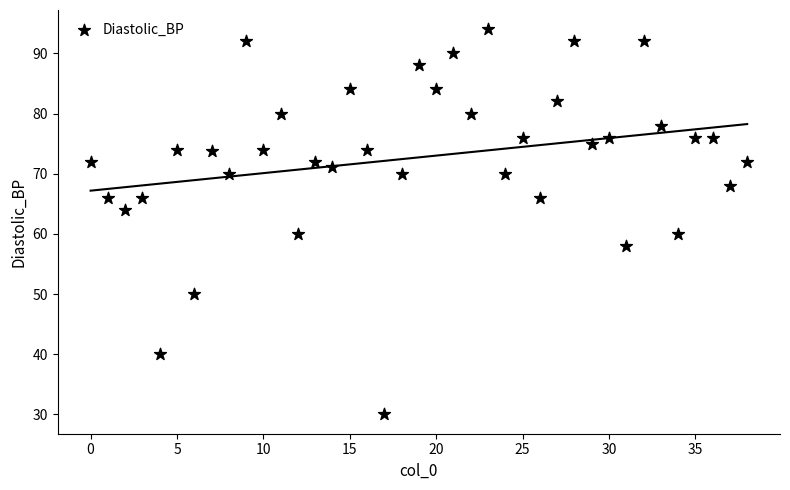

What is the range of Y values (max minus min)?

64.0